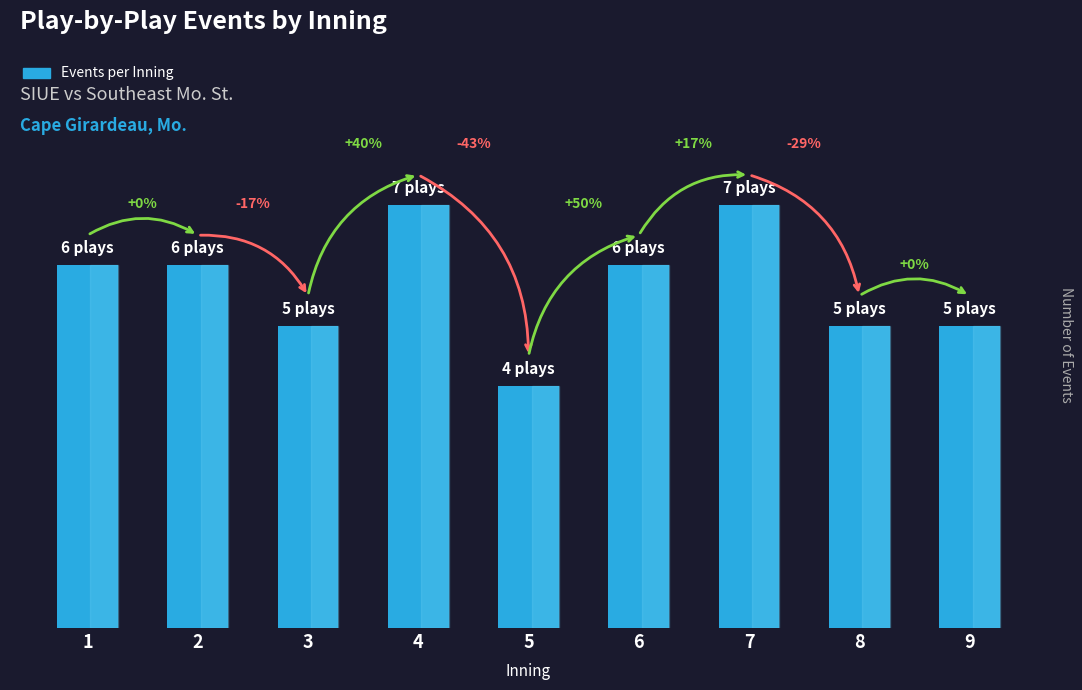

Reading left to right, what are all the values shown in this chart?

6	6	5	7	4	6	7	5	5